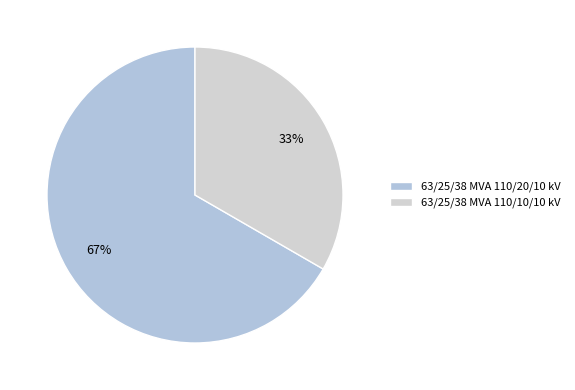

Count the number of slices in the pie.

2